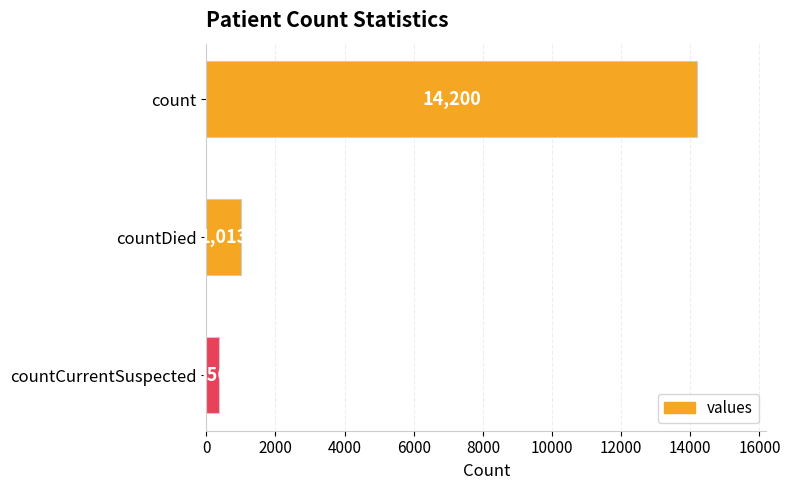

What is the difference between the maximum and second lowest values?

13187